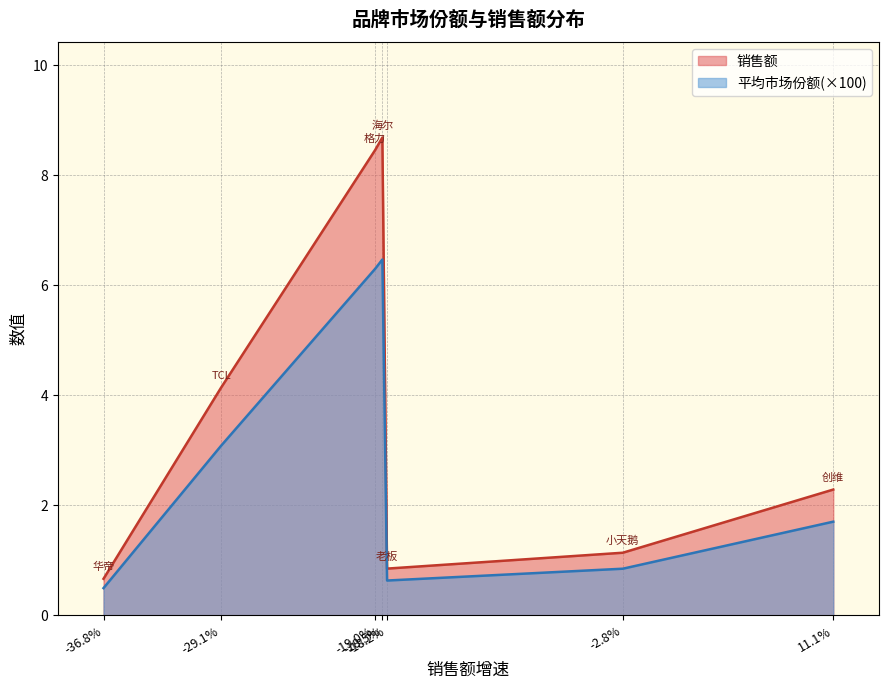

Rank the series at 小天鹅 from lowest to highest value.

平均市场份额, 销售额